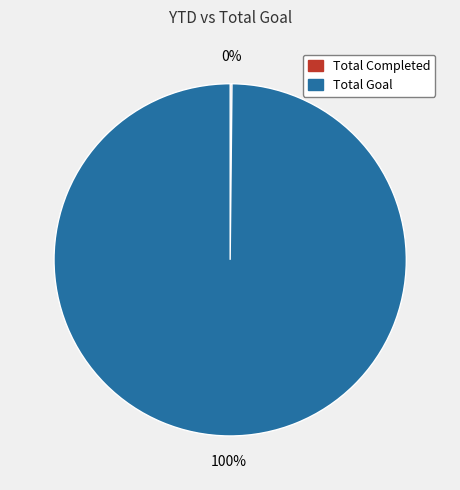

To the nearest percent, what is the average slice percentage?

50%